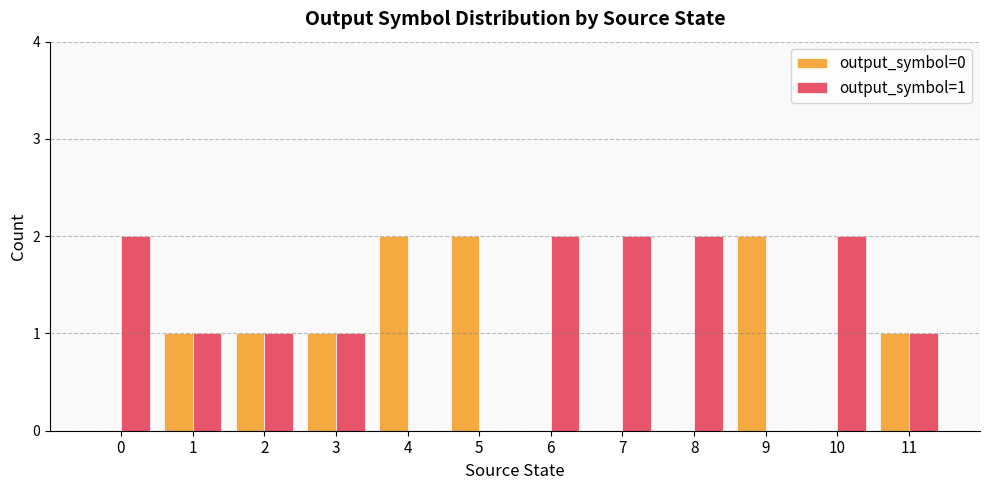

Is the value of output_symbol=0 at 9 greater than the value of output_symbol=1 at 1?

Yes